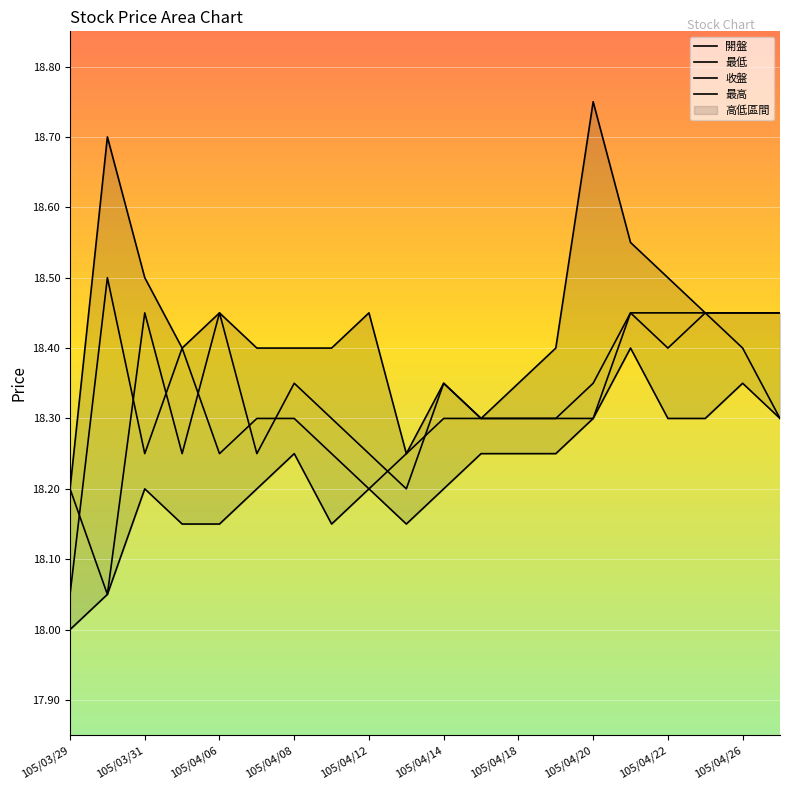

Which category has the lowest value in the 最低 series?

105/03/29